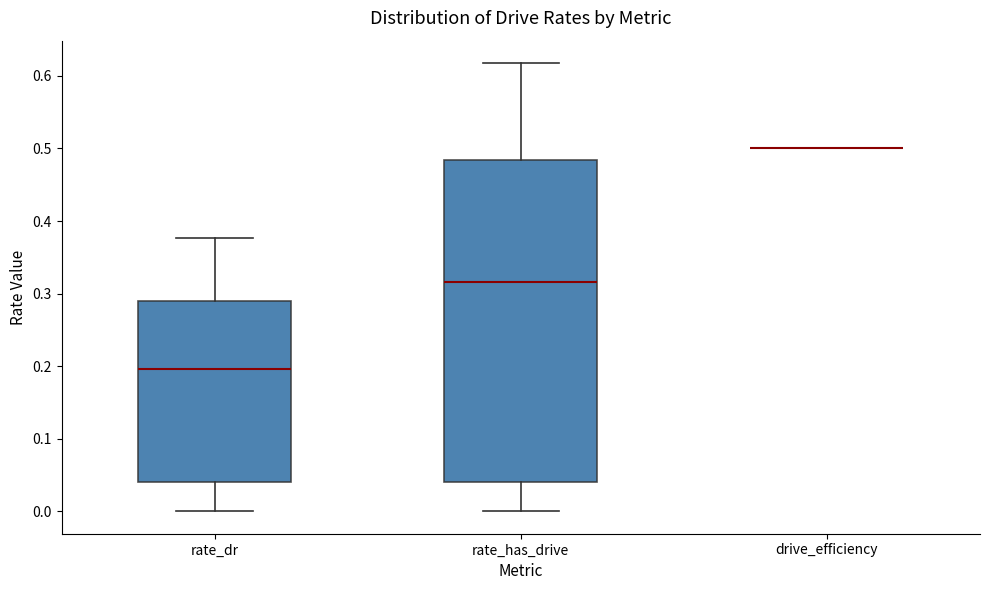

Reading left to right, read every box against the y-axis: the position of its median line, the range the box covers, and the ends of its whiskers. The values are not printed on the chart, so give them approximately, as read against the axis.

rate_dr: median 0.20, box 0.04 to 0.29, whiskers 0.00 to 0.38
rate_has_drive: median 0.32, box 0.04 to 0.48, whiskers 0.00 to 0.62
drive_efficiency: box collapsed to a line at 0.50, whiskers 0.50 to 0.50